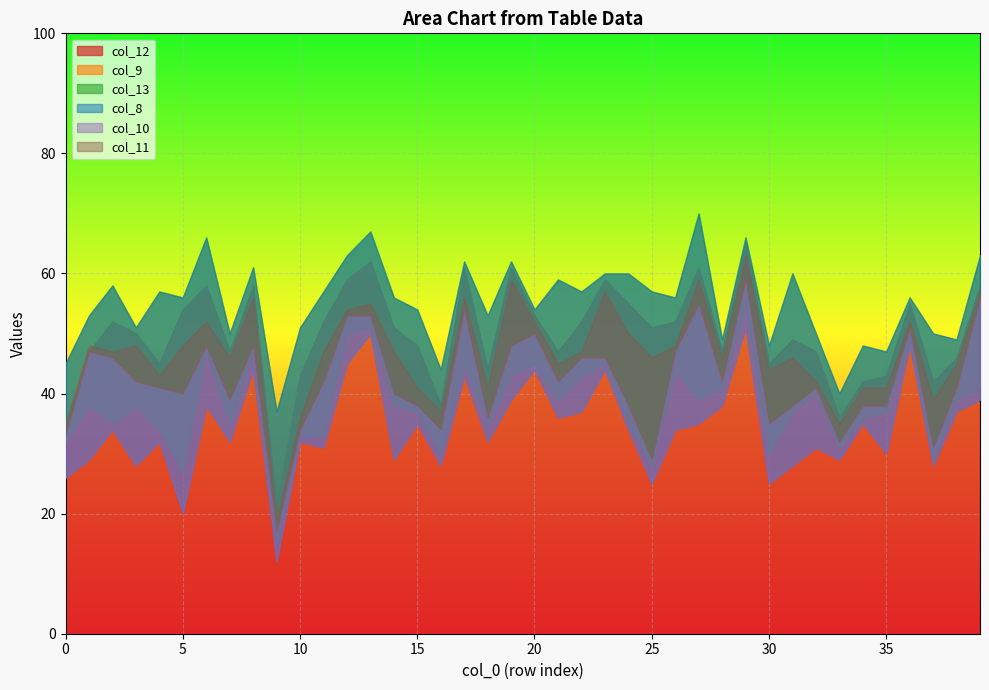

Reading left to right, what are all the values shown in this chart?

col_12: 0=34	1=47	2=52	3=50	4=45	5=54	6=58	7=47	8=58	9=21	10=43	11=52	12=59	13=62	14=51	15=48	16=38	17=61	18=44	19=61	20=53	21=47	22=52	23=59	24=55	25=51	26=52	27=61	28=47	29=65	30=45	31=49	32=47	33=36	34=42	35=43	36=55	37=42	38=46	39=58
col_9: 0=32	1=38	2=35	3=38	4=34	5=27	6=47	7=35	8=47	9=15	10=33	11=33	12=50	13=51	14=38	15=37	16=30	17=45	18=35	19=43	20=45	21=39	22=43	23=45	24=35	25=28	26=44	27=39	28=41	29=55	30=30	31=37	32=40	33=31	34=36	35=37	36=49	37=29	38=39	39=41
col_13: 0=45	1=53	2=58	3=51	4=57	5=56	6=66	7=50	8=61	9=37	10=51	11=57	12=63	13=67	14=56	15=54	16=44	17=62	18=53	19=62	20=54	21=59	22=57	23=60	24=60	25=57	26=56	27=70	28=49	29=66	30=48	31=60	32=50	33=40	34=48	35=47	36=56	37=50	38=49	39=63
col_8: 0=26	1=29	2=34	3=28	4=32	5=20	6=38	7=32	8=44	9=12	10=32	11=31	12=45	13=50	14=29	15=35	16=28	17=43	18=32	19=39	20=44	21=36	22=37	23=44	24=34	25=25	26=34	27=35	28=38	29=51	30=25	31=28	32=31	33=29	34=35	35=30	36=48	37=28	38=37	39=39
col_10: 0=33	1=47	2=46	3=42	4=41	5=40	6=48	7=39	8=48	9=17	10=34	11=42	12=53	13=53	14=40	15=38	16=34	17=54	18=36	19=48	20=50	21=42	22=46	23=46	24=38	25=29	26=47	27=55	28=42	29=59	30=35	31=38	32=41	33=32	34=38	35=38	36=51	37=31	38=41	39=56
col_11: 0=35	1=48	2=47	3=48	4=43	5=48	6=52	7=46	8=56	9=19	10=36	11=47	12=54	13=55	14=47	15=41	16=37	17=56	18=41	19=59	20=52	21=45	22=47	23=57	24=50	25=46	26=48	27=59	28=46	29=63	30=44	31=46	32=42	33=35	34=41	35=41	36=52	37=39	38=45	39=57